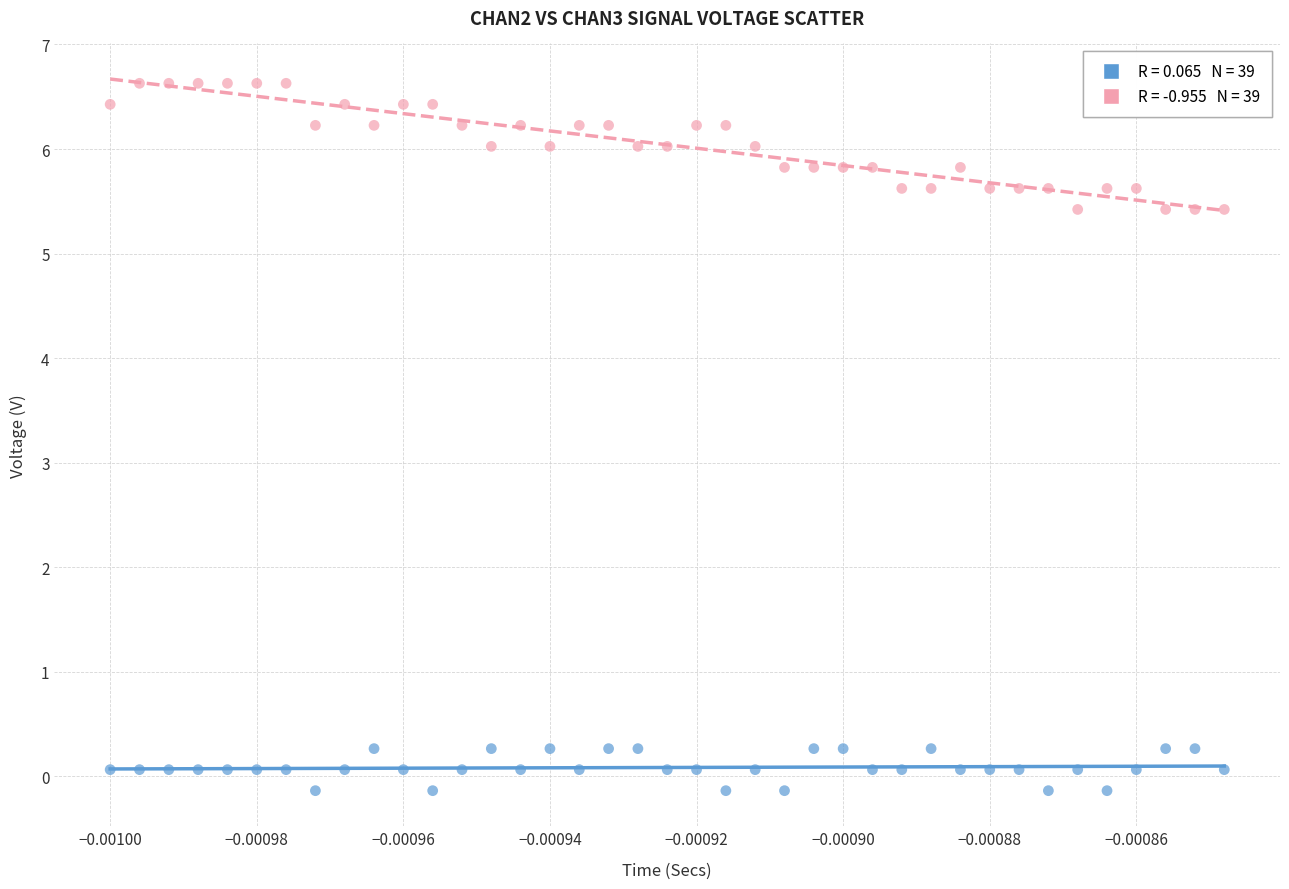

Across all data points, what is the range of Y values (max minus min)?

6.8